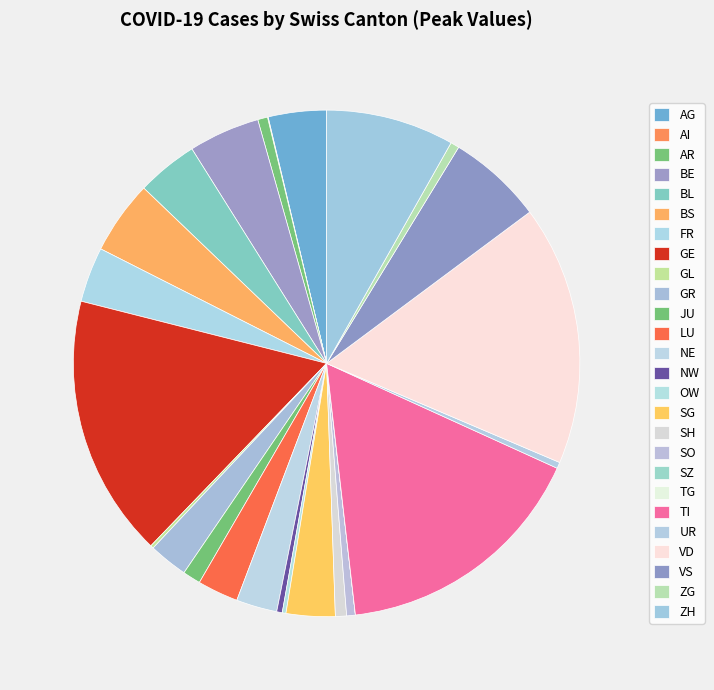

To the nearest percent, what is the average slice percentage?

4%